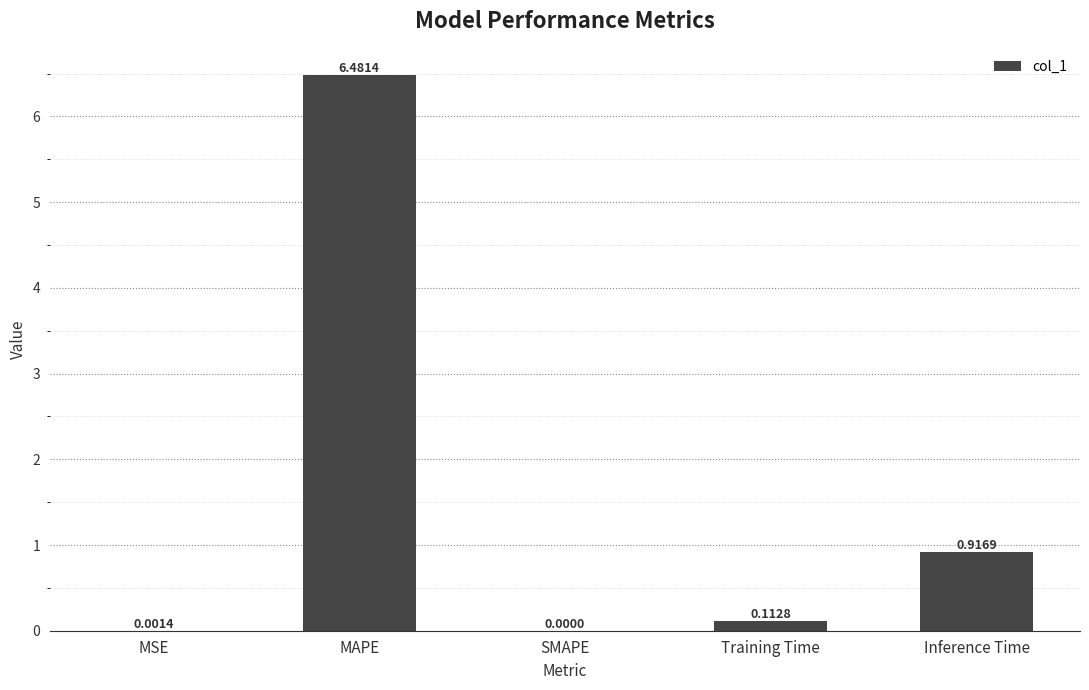

What is the change in value from MAPE to SMAPE?

-6.5